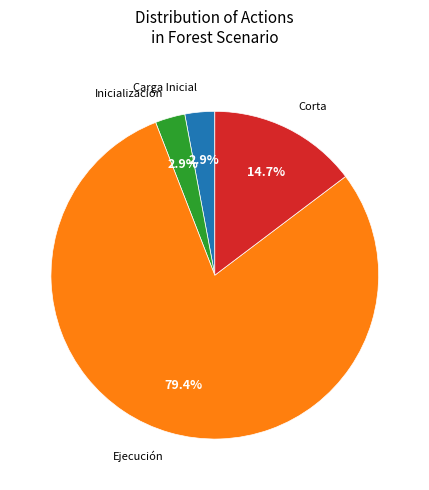

To the nearest percent, what is the average slice percentage?

25%